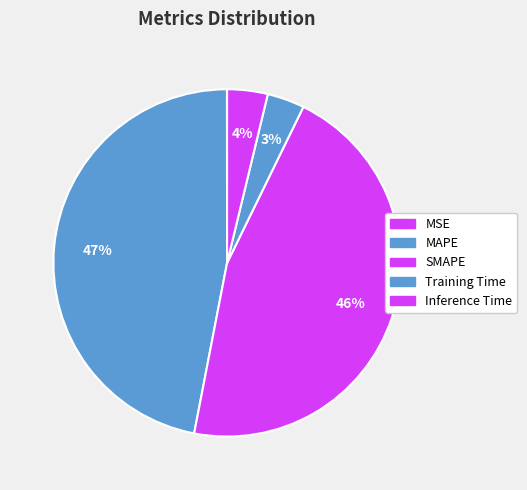

What percentage do Inference Time and MSE together represent?

3.8%